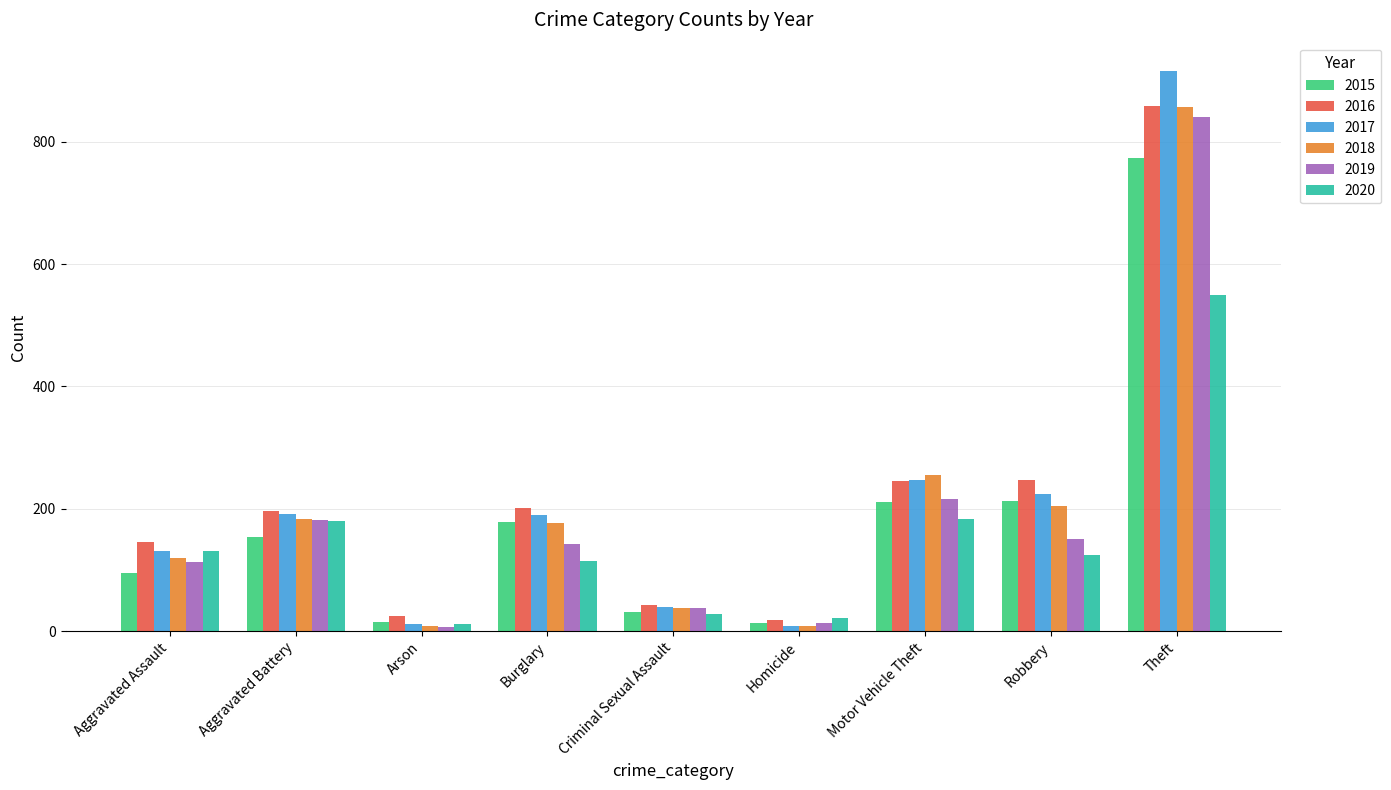

What is the greatest value displayed?

916